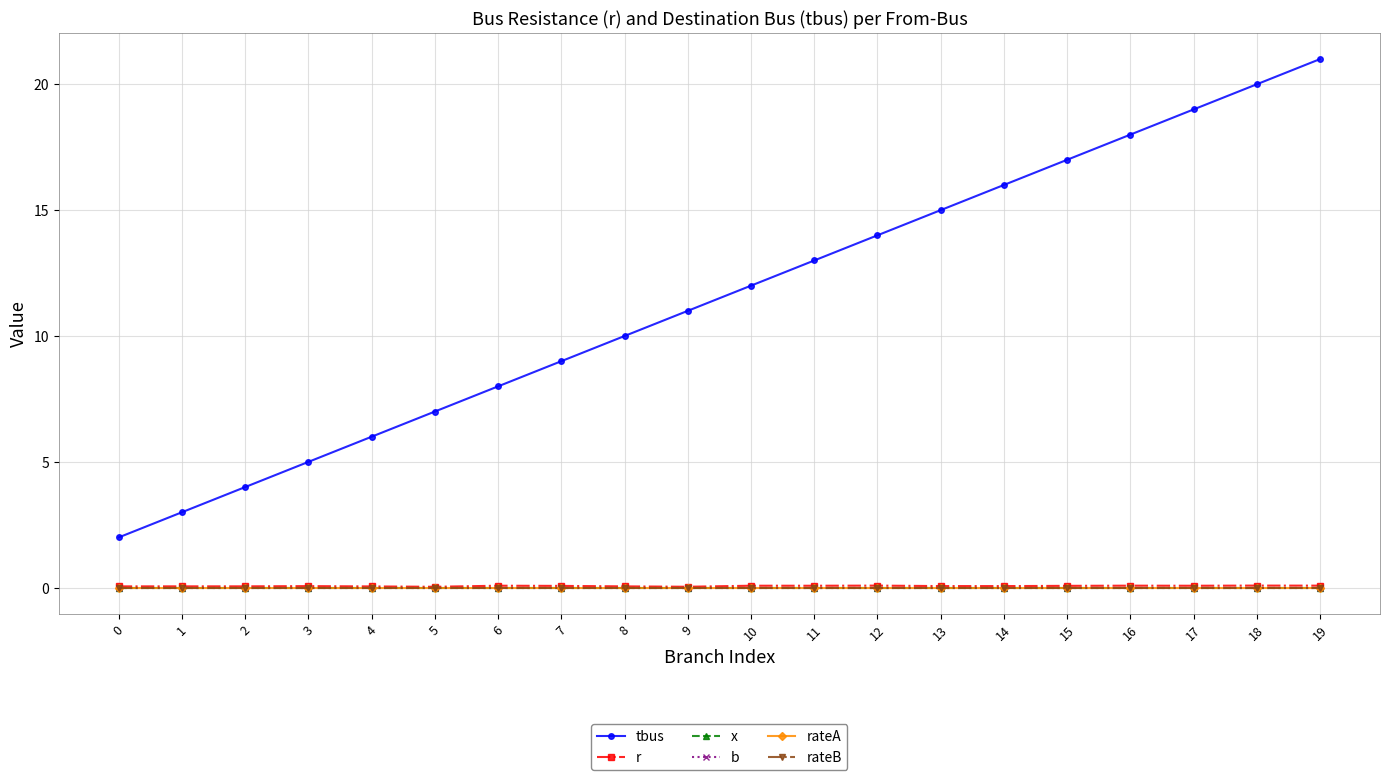

How many r values are between 0 and 1?

20